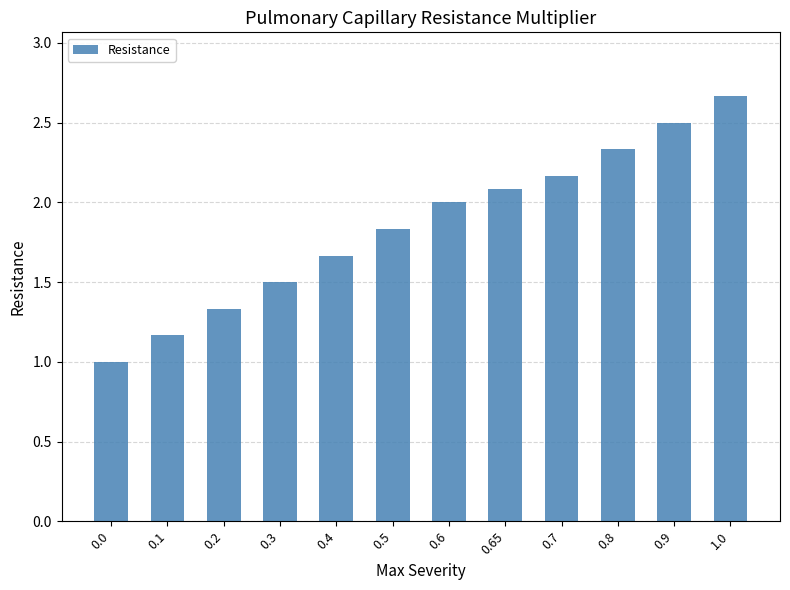

What is the label of the 8th bar from the left?

0.65